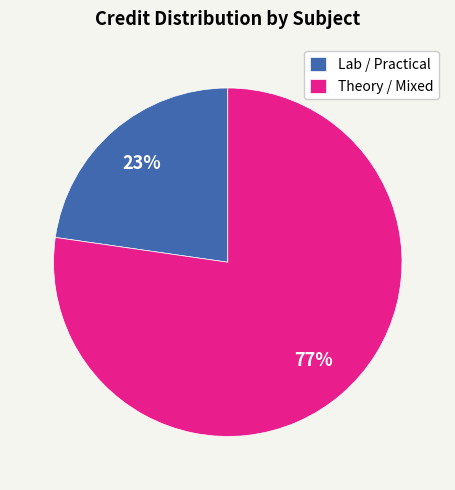

What is the smallest slice in the pie chart?

Lab / Practical